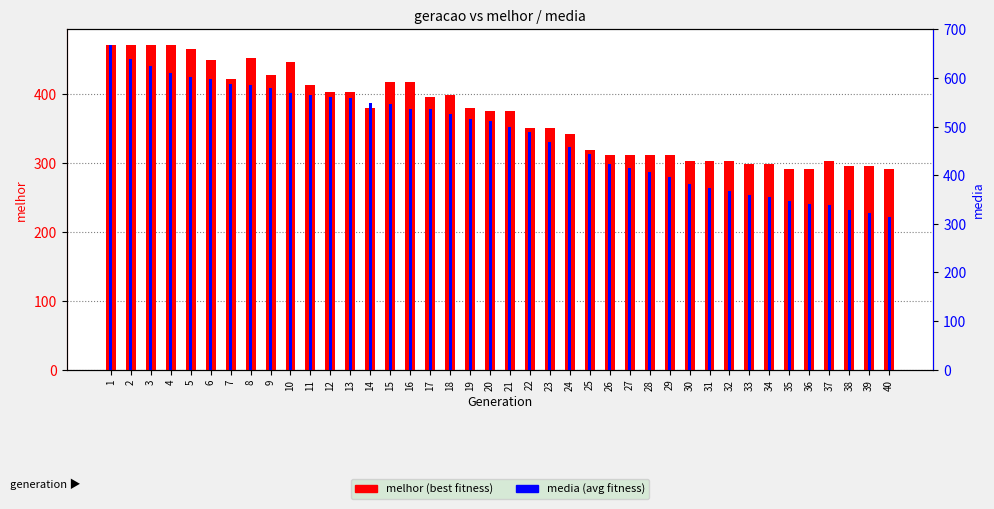

Does the chart contain any negative values?

No